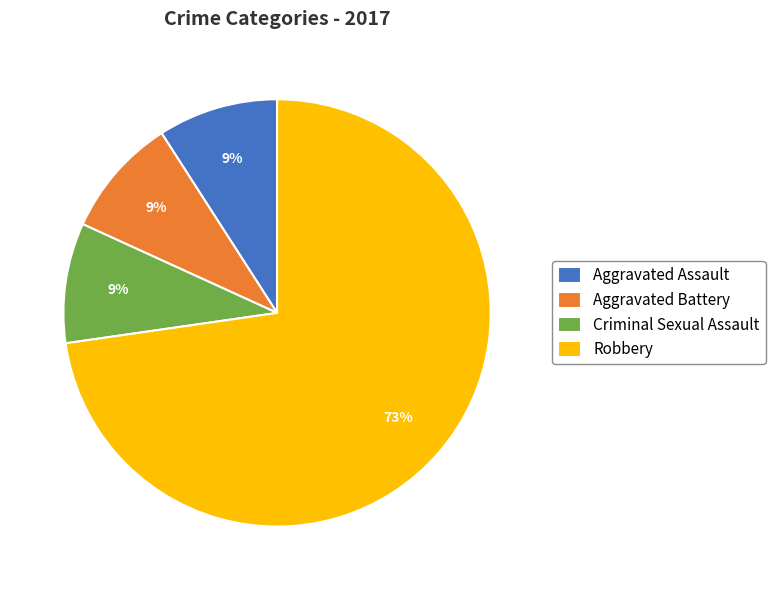

To the nearest percent, what portion does Aggravated Assault represent?

9%